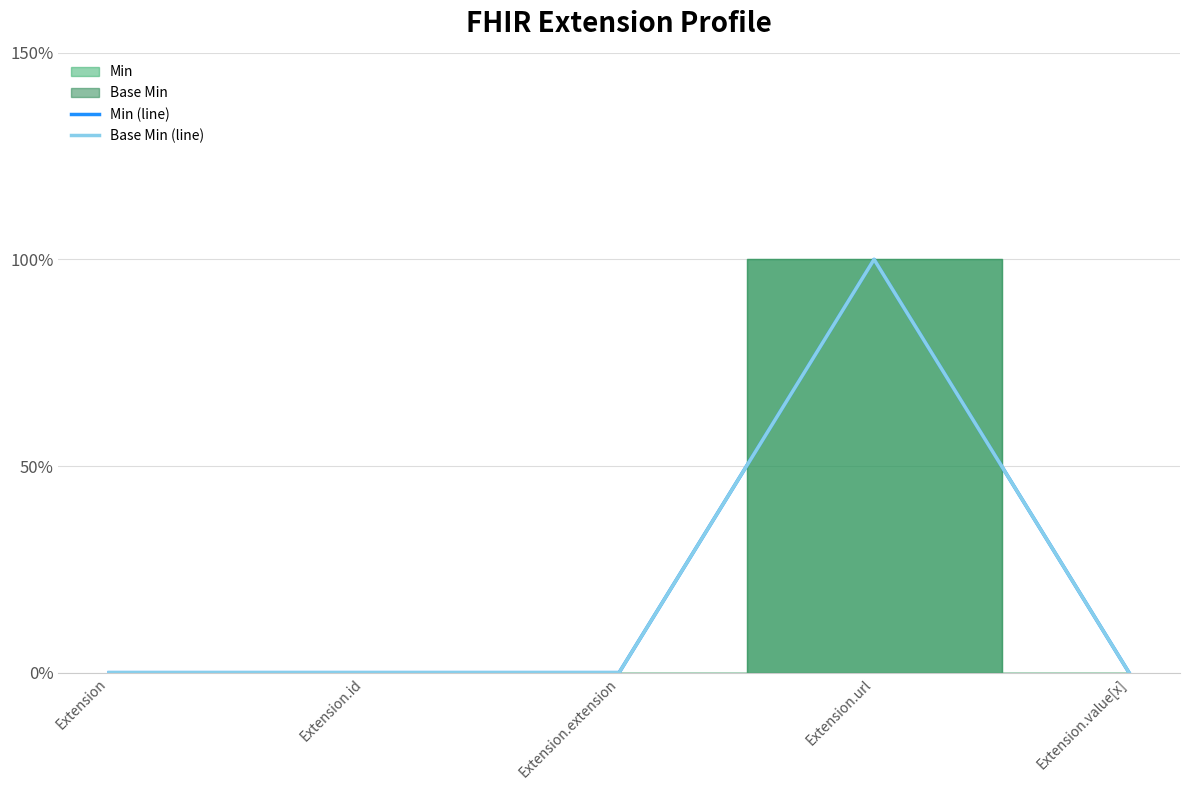

Between Extension.id and Extension.value[x], which series saw the biggest shift?

Min (line)